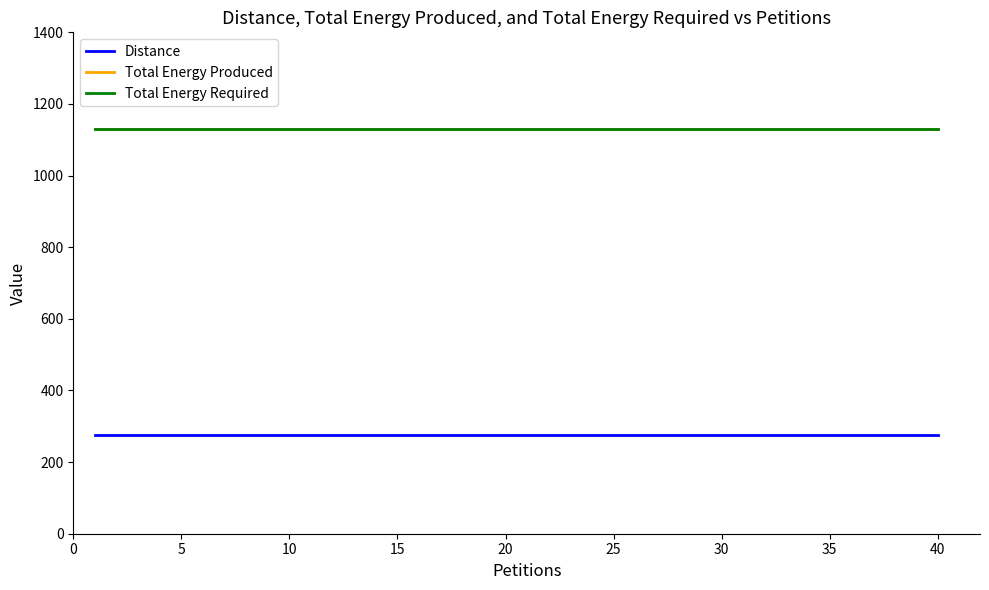

True or false: Distance and Total Energy Produced intersect in this chart.

False